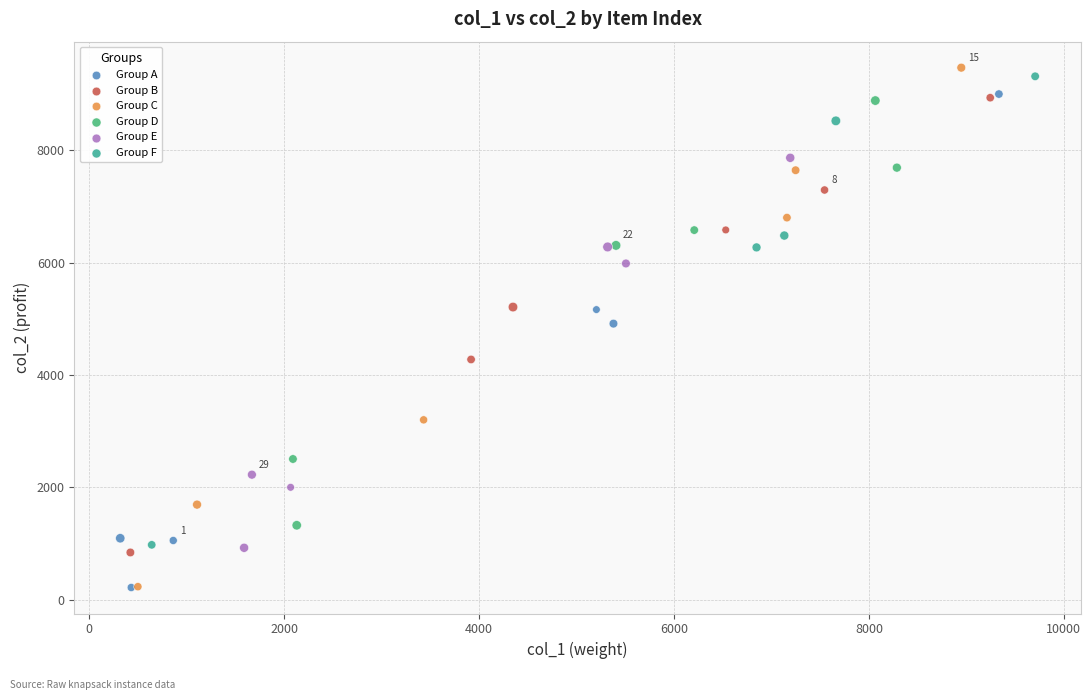

What are all the series names shown in the legend?

Group A, Group B, Group C, Group D, Group E, Group F